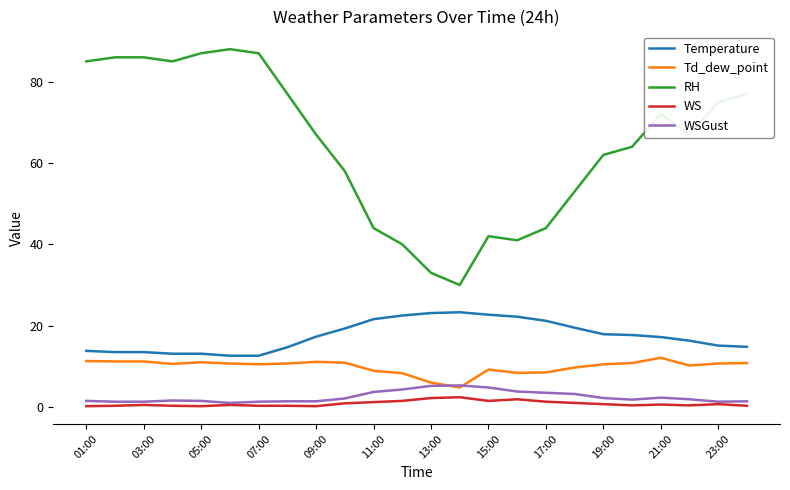

Which series ends up on top after the final intersection of WSGust and Td_dew_point?

Td_dew_point